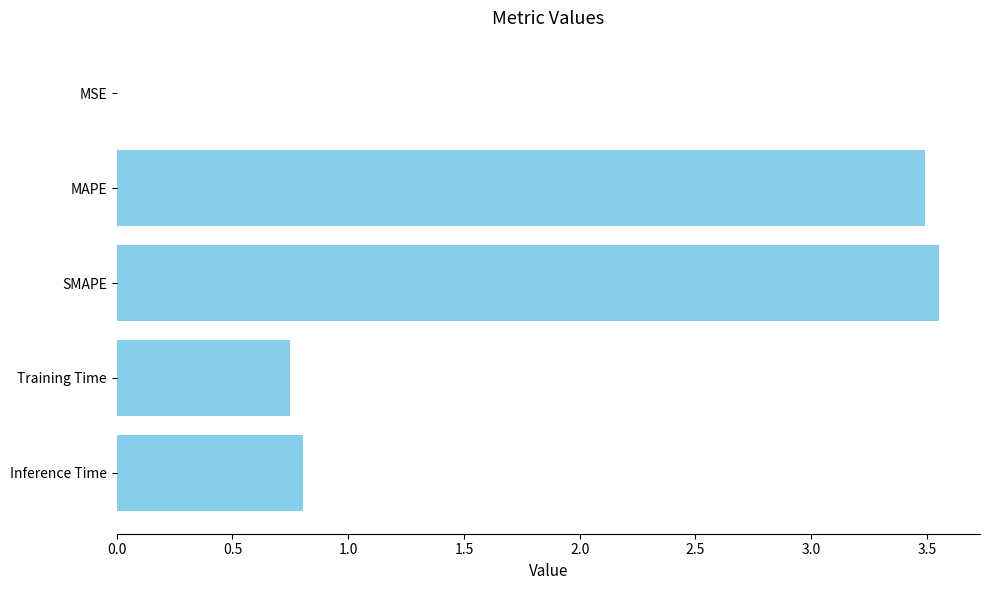

What is the sum of the values at Training Time and Inference Time?

1.6